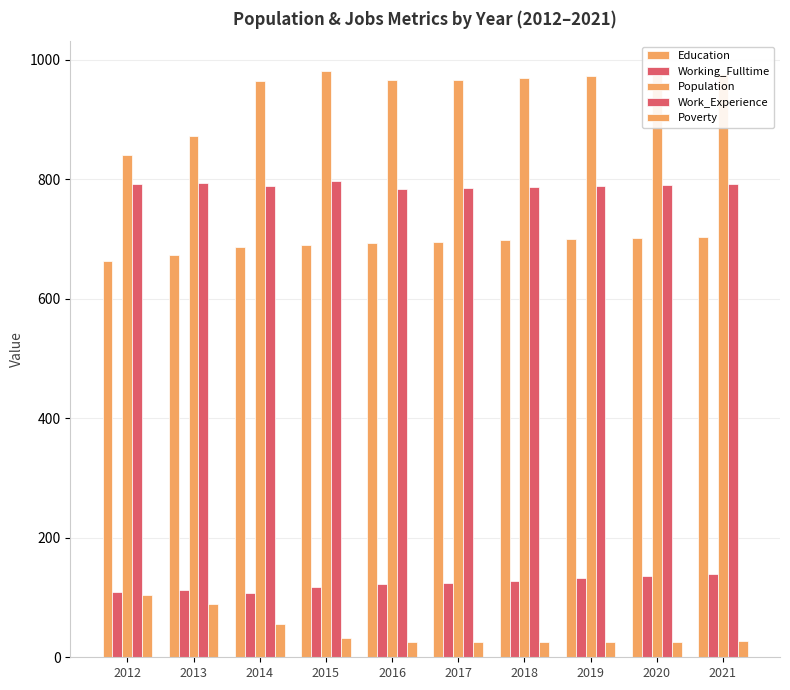

Which has a higher value, 2017 or 2018?

2018